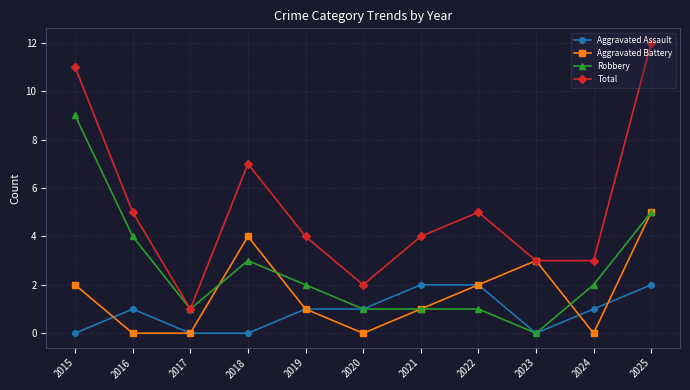

Rank the series by their maximum value, from highest to lowest.

Total, Robbery, Aggravated Battery, Aggravated Assault